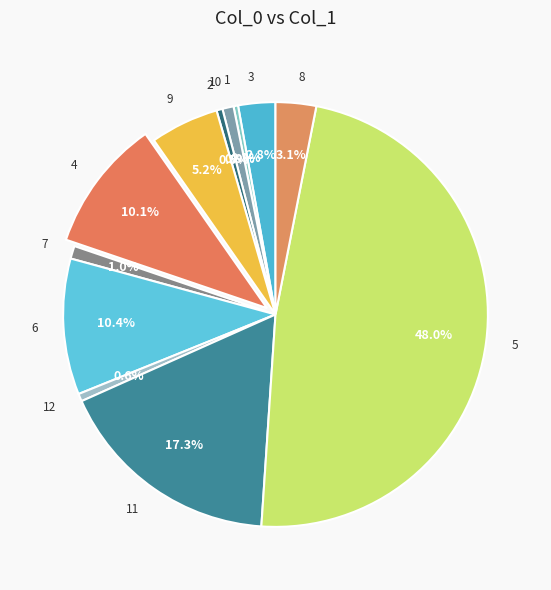

Which category has the biggest portion of the pie?

5